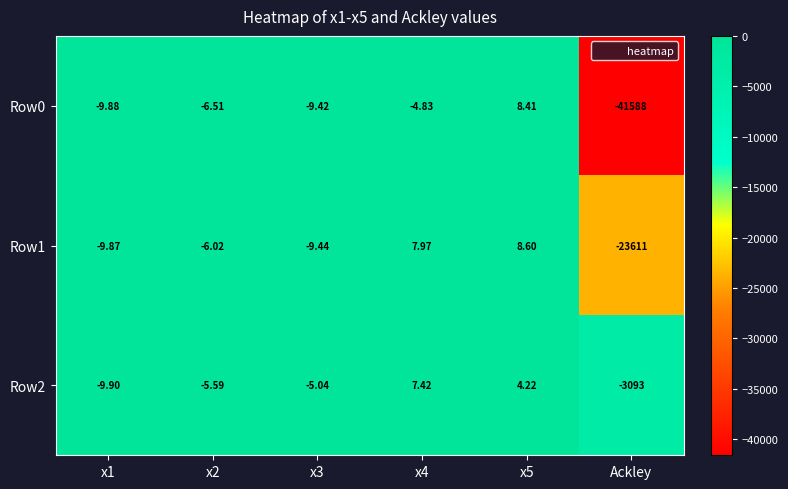

Which category has the lowest value in the Row2 series?

Ackley